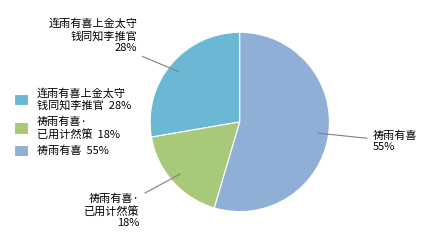

Which slice represents more than half of the pie?

祷雨有喜 55%